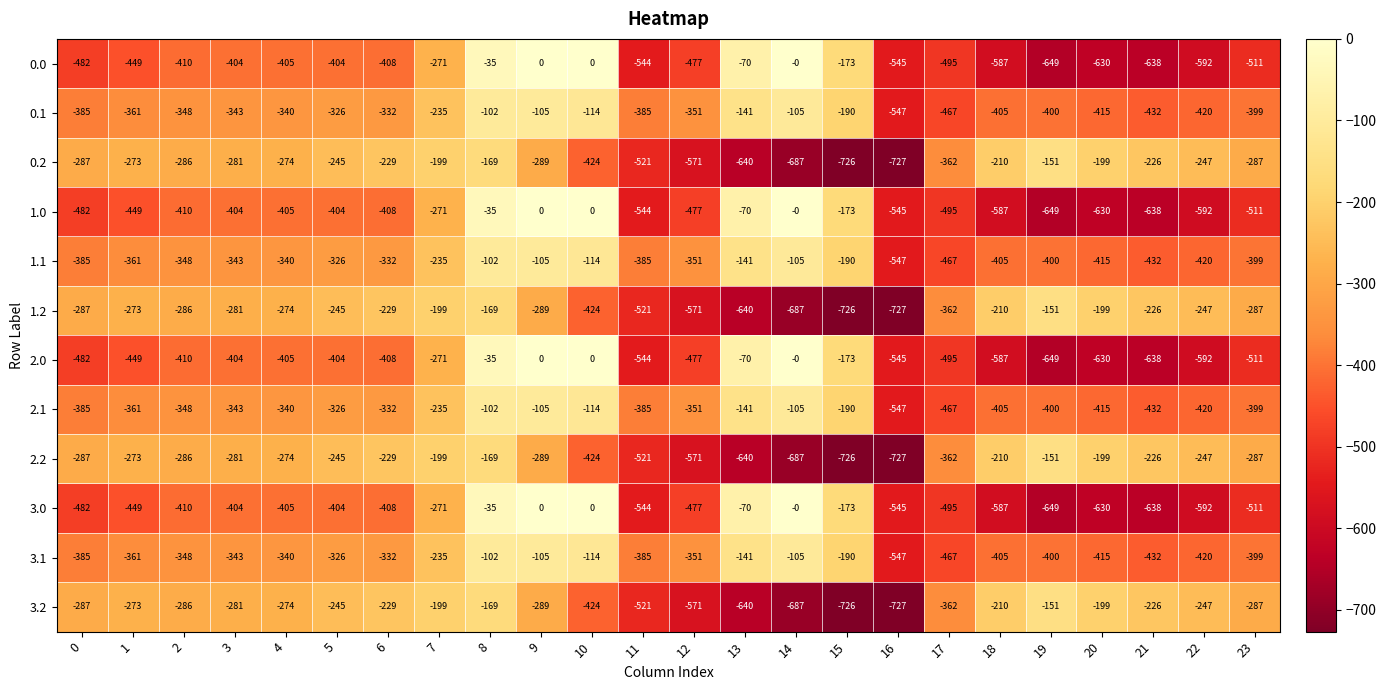

What is the difference between the maximum and minimum values in the 0.2 series?

576